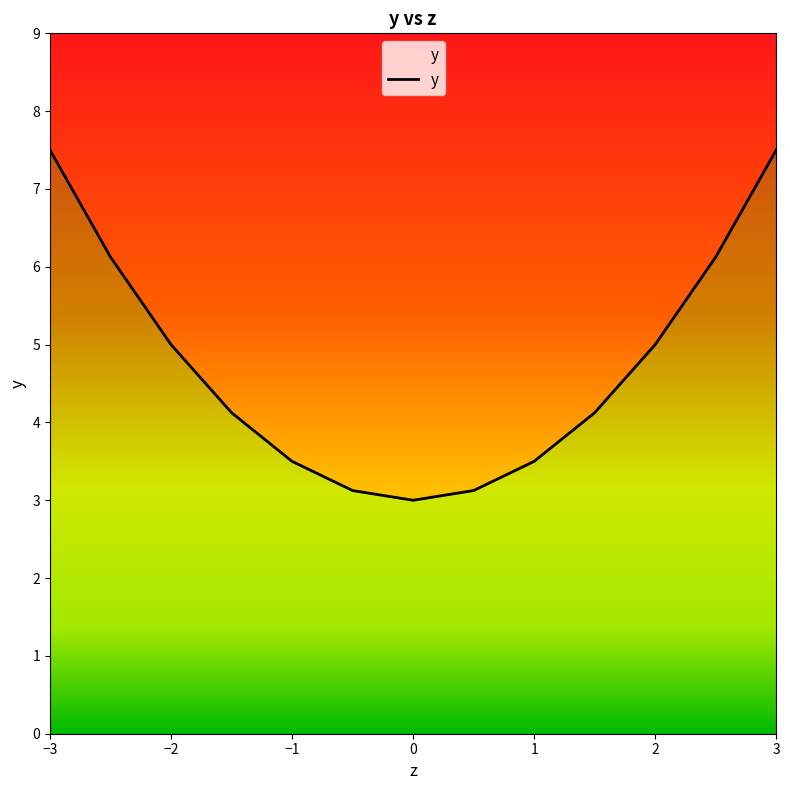

List the labels in order of value, smallest first.

0.0, -0.5, 0.5, -1.0, 1.0, -1.5, 1.5, -2.0, 2.0, -2.5, 2.5, -3.0, 3.0